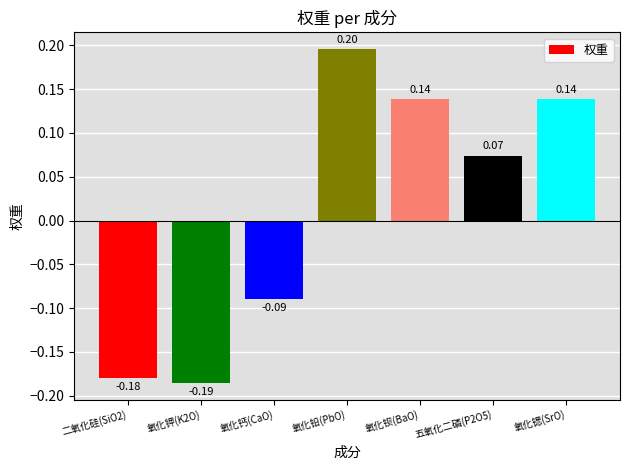

Which has a higher value, 氧化钡(BaO) or 二氧化硅(SiO2)?

氧化钡(BaO)